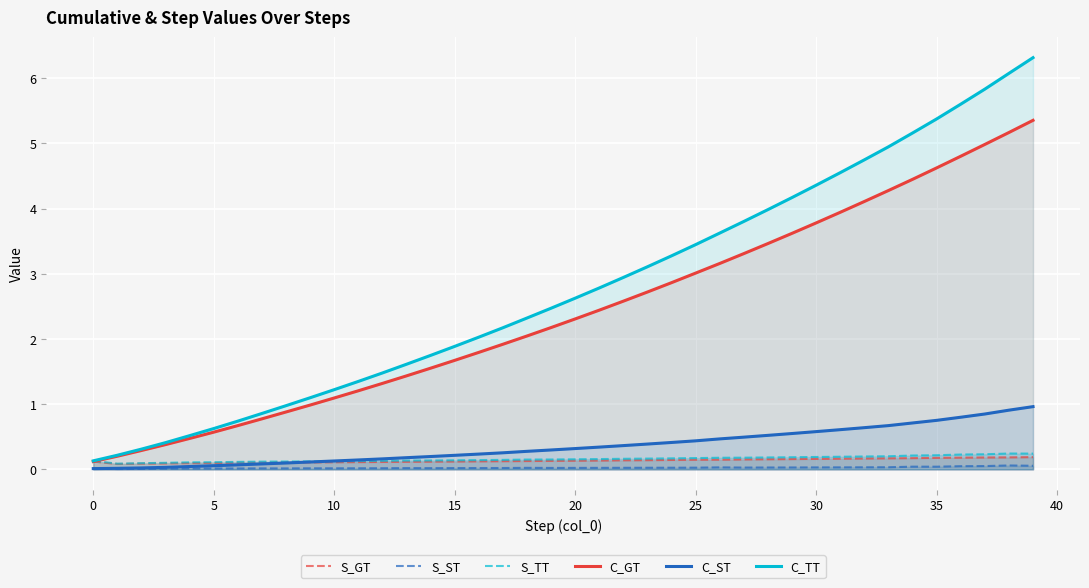

Is it true that S_TT equals 0.2 at 17?

False